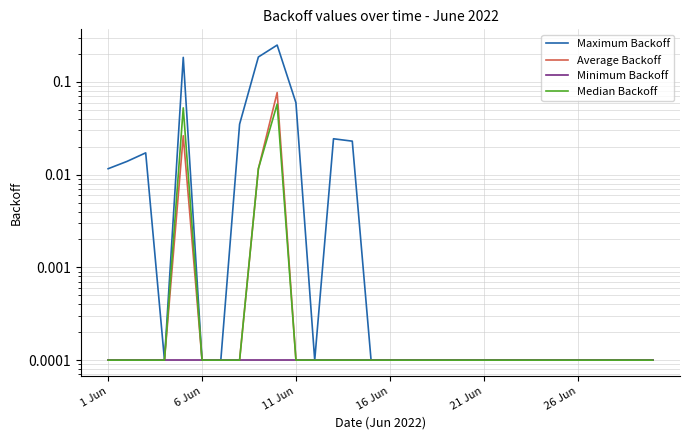

True or false: Average Backoff and Median Backoff cross at least once.

False